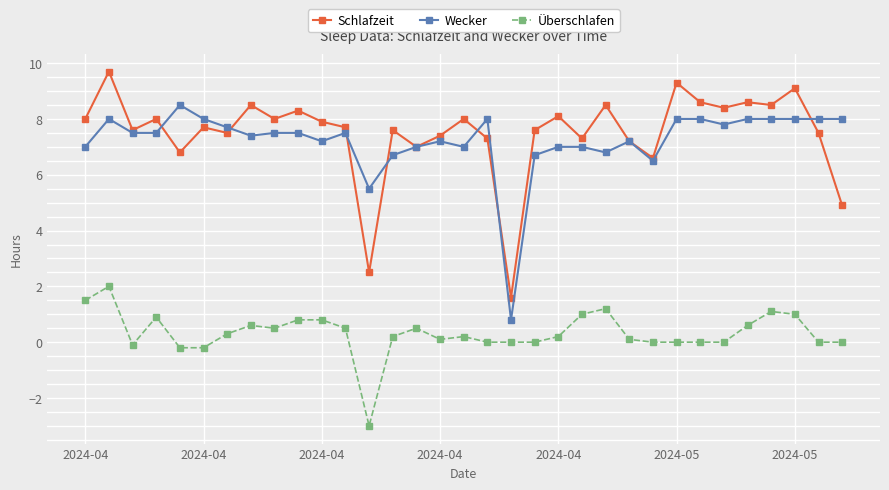

True or false: Überschlafen and Wecker intersect in this chart.

False